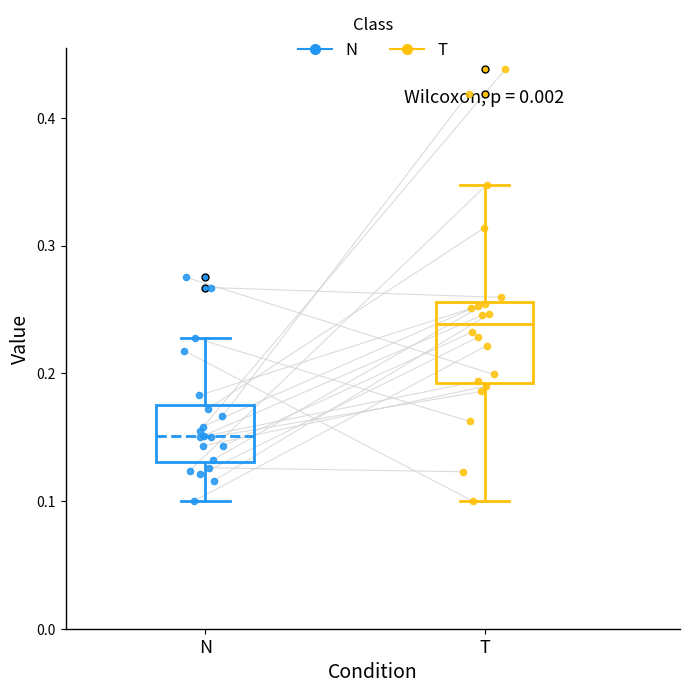

Which box is the tallest, from its lower edge to its upper edge?

T